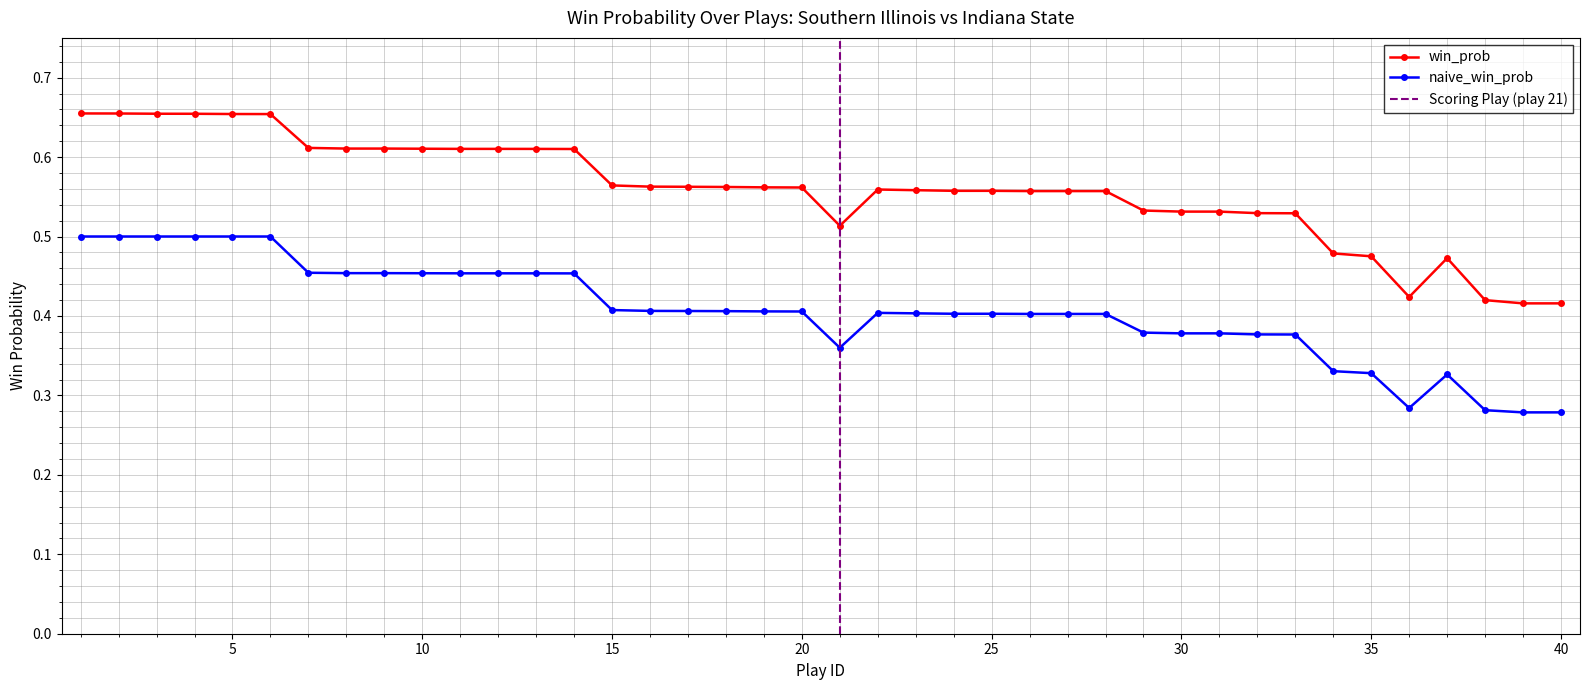

True or false: win_prob and naive_win_prob intersect in this chart.

False